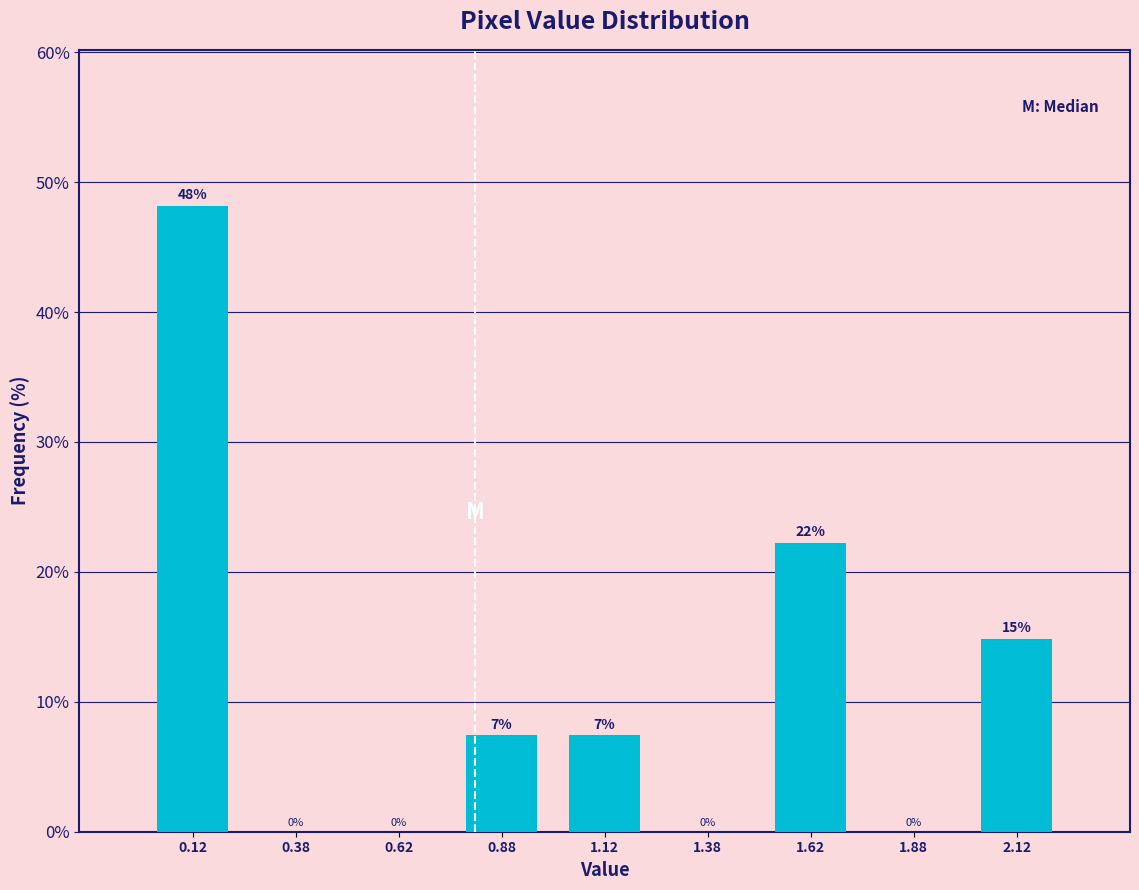

Over which range of the x-axis is the bar tallest?

0.00 to 0.25